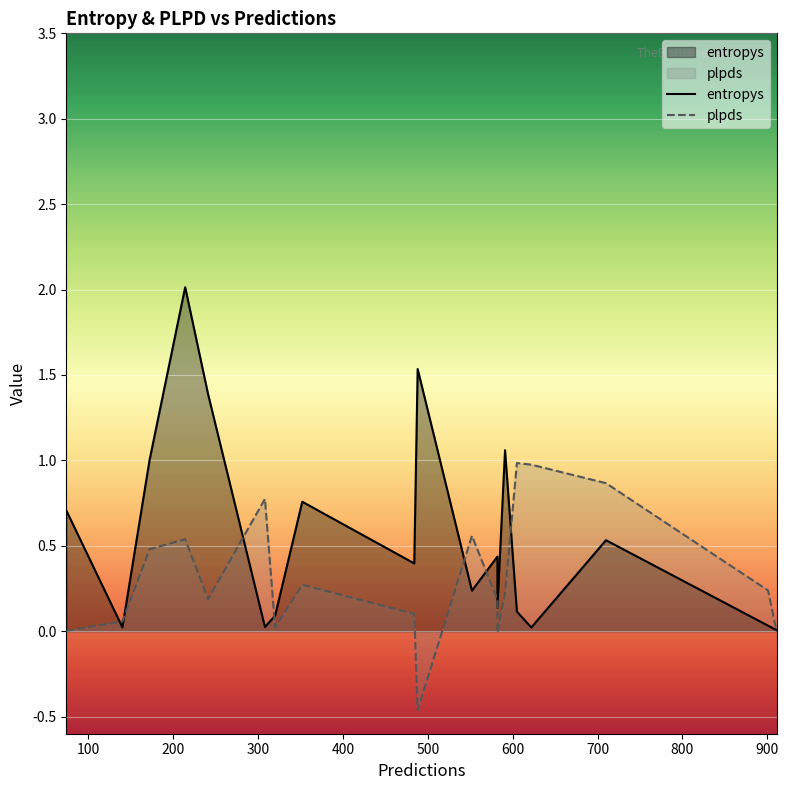

What is the total value across all series at 352?

1.0